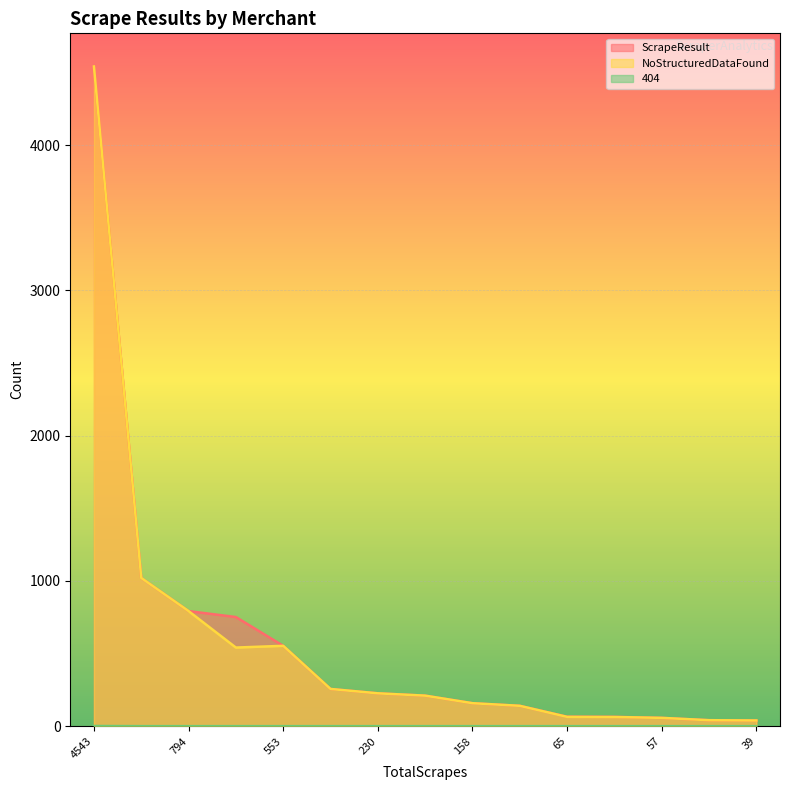

How many values in the ScrapeResult series exceed 210?

7